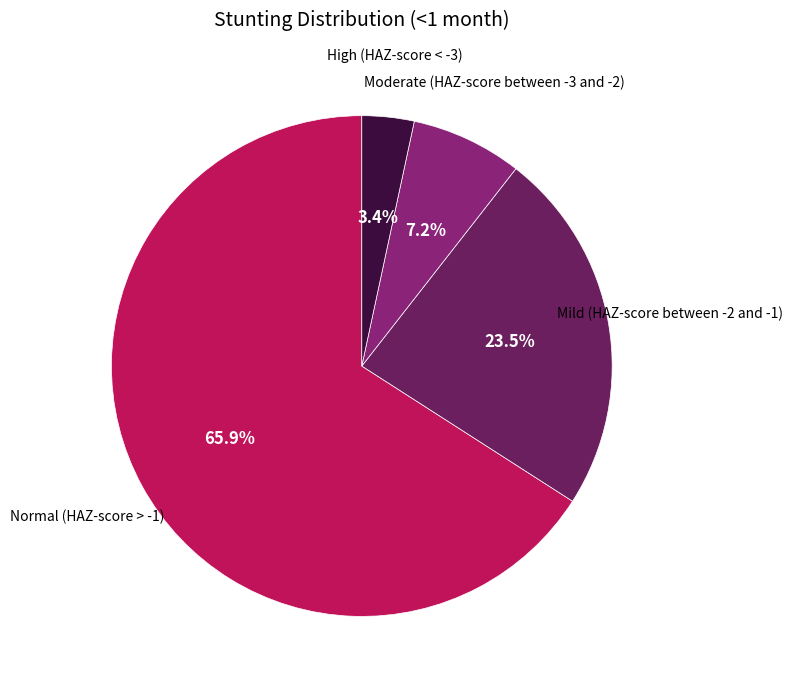

Is there any slice that represents more than half of the pie?

Yes